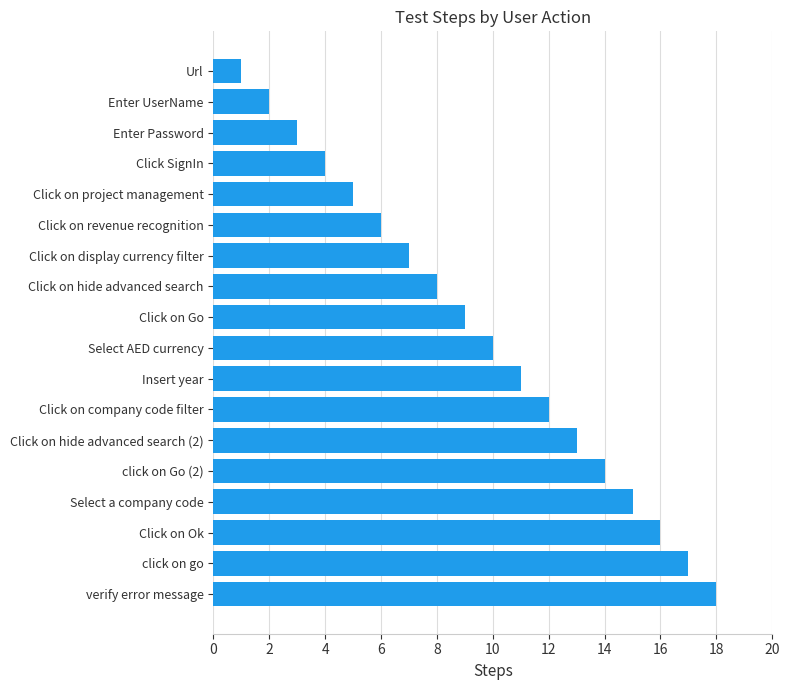

What is the difference between the maximum and second lowest values?

16